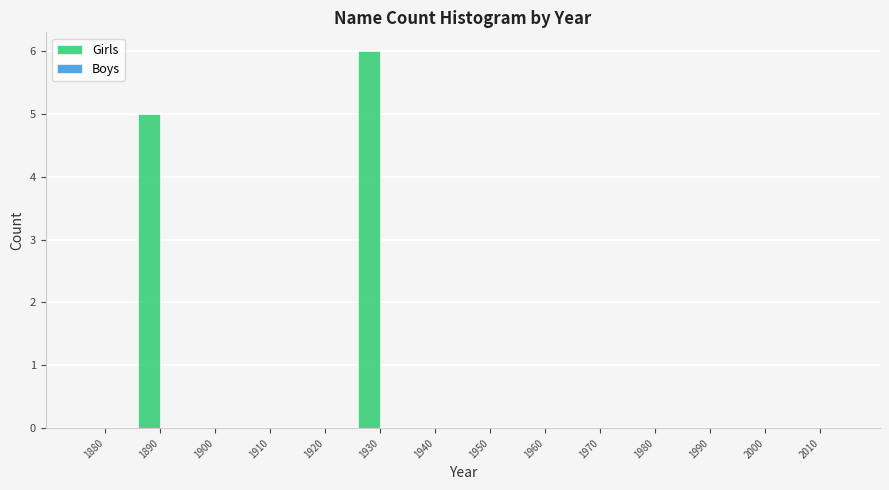

Reading left to right, extract all data points from this chart.

1880=0	1890=5	1900=0	1910=0	1920=0	1930=6	1940=0	1950=0	1960=0	1970=0	1980=0	1990=0	2000=0	2010=0